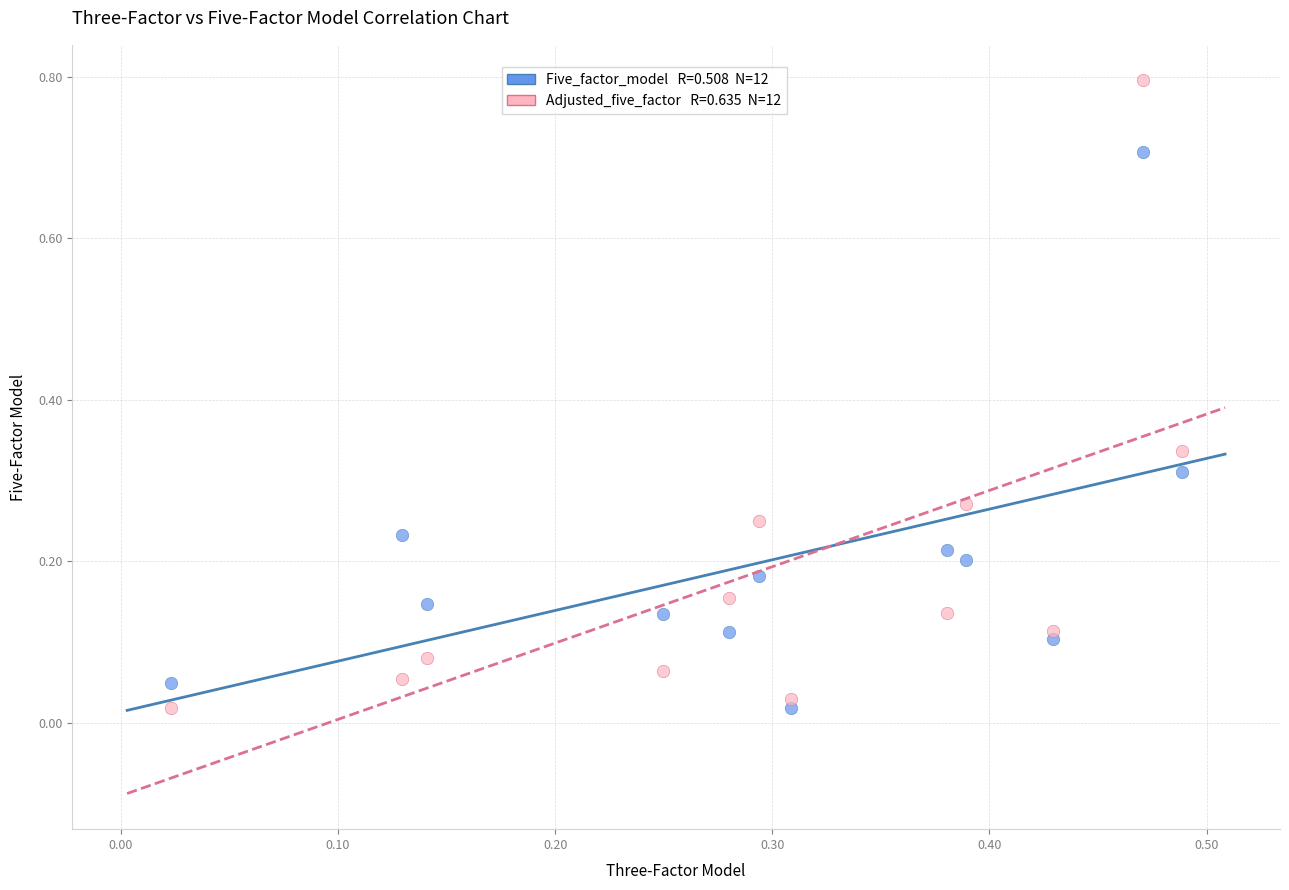

Across all data points, what is the range of X values (max minus min)?

0.5